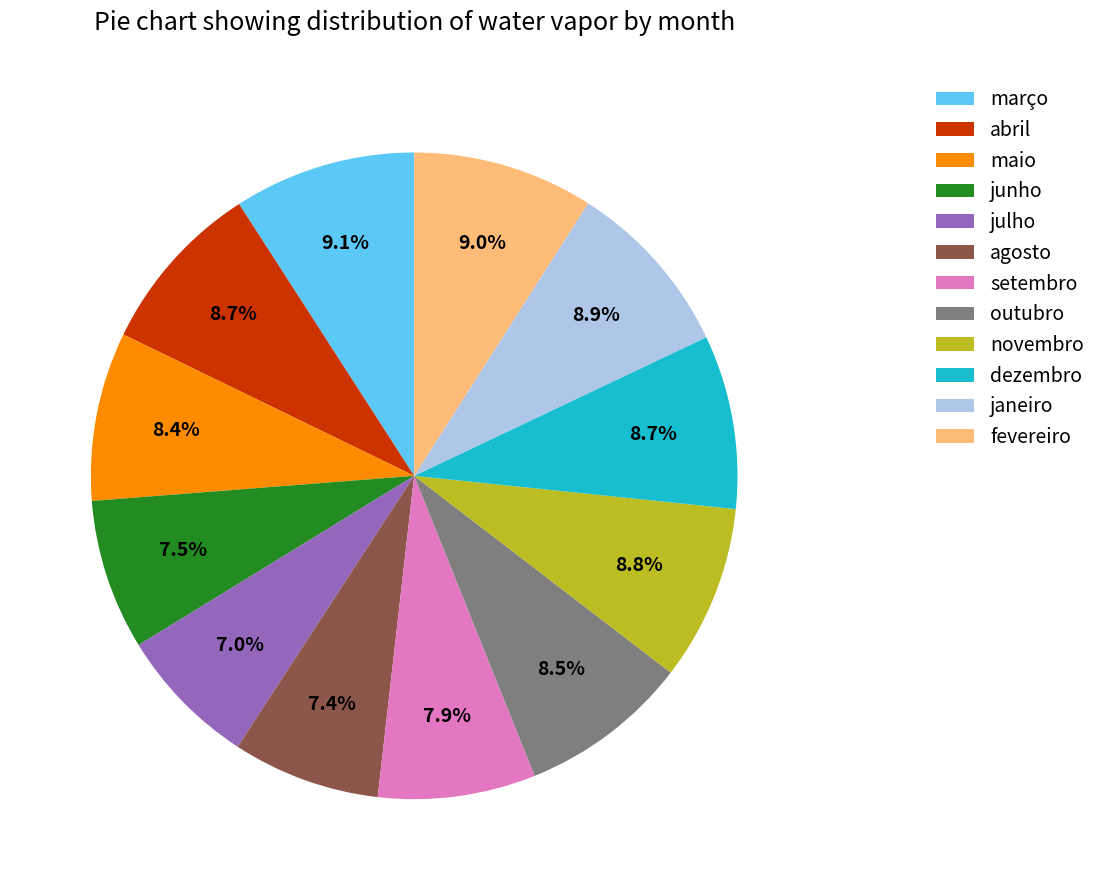

Does julho account for over 50% of the chart?

No